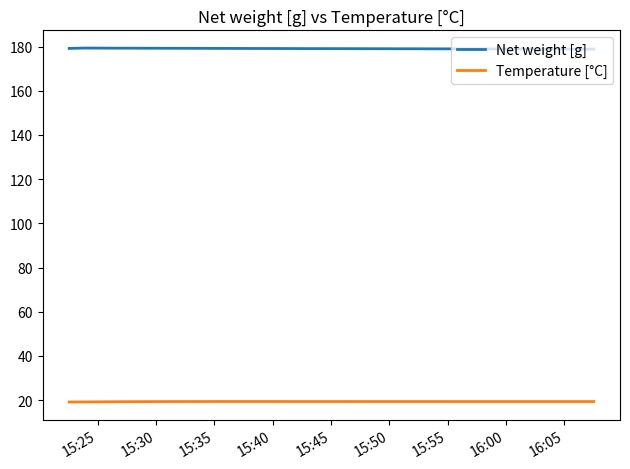

What is the maximum value for Temperature [°C]?

19.4